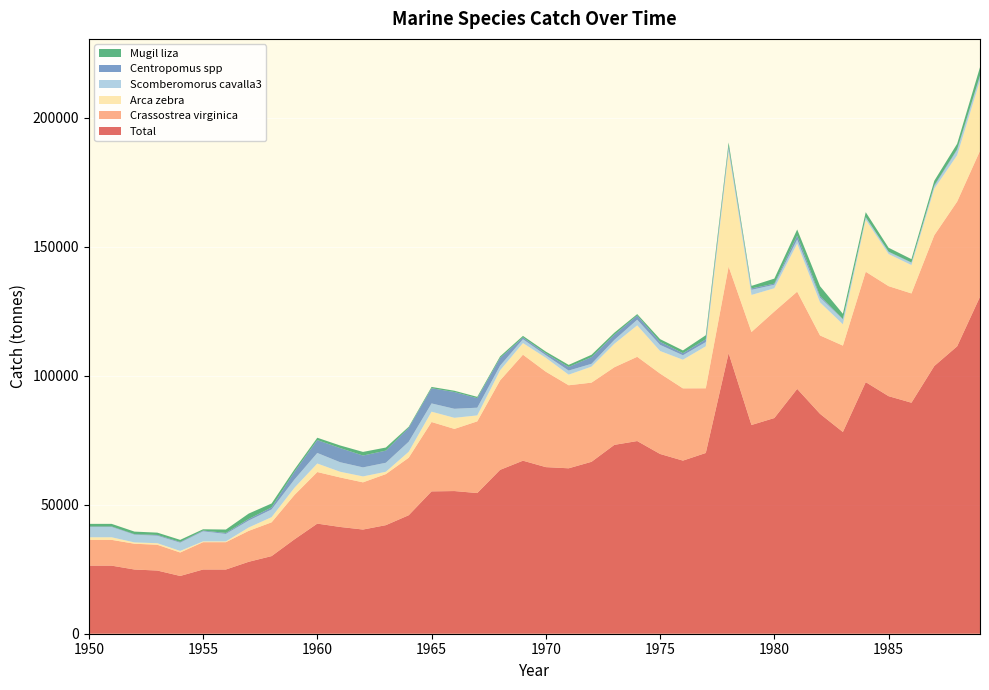

Reading right to left, extract all data points from this chart.

Total: 1989=130664	1988=111452	1987=103820	1986=89583	1985=92120	1984=97561	1983=78227	1982=85271	1981=94942	1980=83640	1979=80942	1978=108793	1977=70087	1976=67130	1975=69707	1974=74716	1973=73239	1972=66670	1971=64150	1970=64607	1969=67100	1968=63550	1967=54550	1966=55325	1965=55200	1964=45950	1963=42100	1962=40400	1961=41400	1960=42700	1959=36600	1958=30100	1957=27900	1956=24900	1955=24900	1954=22400	1953=24500	1952=24900	1951=26400	1950=26400
Crassostrea virginica: 1989=56599	1988=56118	1987=50715	1986=42375	1985=42667	1984=42807	1983=33506	1982=30397	1981=37706	1980=41307	1979=36059	1978=33591	1977=25087	1976=28018	1975=31174	1974=32671	1973=30100	1972=30700	1971=32200	1970=37000	1969=41100	1968=34700	1967=27800	1966=24100	1965=26900	1964=22300	1963=19800	1962=18300	1961=19200	1960=20000	1959=17200	1958=13100	1957=12000	1956=10600	1955=10600	1954=9100	1953=10000	1952=10000	1951=10000	1950=10000
Arca zebra: 1989=27279	1988=17966	1987=18036	1986=10994	1985=12446	1984=20187	1983=8262	1982=12806	1981=18634	1980=9015	1979=14367	1978=44522	1977=16287	1976=11101	1975=8751	1974=12178	1973=9100	1972=6200	1971=4100	1970=5400	1969=4500	1968=3900	1967=2300	1966=4300	1965=4000	1964=2300	1963=900	1962=2300	1961=2200	1960=3300	1959=2800	1958=2000	1957=1300	1956=300	1955=300	1954=600	1953=600	1952=500	1951=1000	1950=1000
Scomberomorus cavalla3: 1989=1669	1988=2087	1987=1022	1986=933	1985=833	1984=924	1983=1910	1982=1905	1981=1566	1980=1361	1979=1988	1978=1328	1977=1624	1976=1731	1975=2388	1974=2204	1973=1500	1972=1100	1971=1600	1970=1000	1969=1500	1968=1800	1967=3000	1966=3500	1965=3200	1964=3900	1963=3500	1962=3500	1961=3700	1960=4100	1959=3200	1958=3000	1957=2700	1956=2900	1955=3900	1954=3200	1953=2900	1952=3000	1951=4000	1950=4000
Centropomus spp: 1989=229	1988=259	1987=309	1986=98	1985=93	1984=63	1983=147	1982=612	1981=1541	1980=440	1979=554	1978=844	1977=1094	1976=819	1975=1184	1974=1642	1973=2000	1972=2600	1971=1400	1970=700	1969=700	1968=3000	1967=3700	1966=6500	1965=5900	1964=5400	1963=4700	1962=4600	1961=5500	1960=5000	1959=3000	1958=800	1957=600	1956=400	1955=300	1954=300	1953=300	1952=200	1951=200	1950=200
Mugil liza: 1989=3241	1988=2117	1987=1740	1986=1266	1985=1522	1984=1923	1983=2011	1982=3783	1981=2363	1980=1934	1979=974	1978=1426	1977=1567	1976=1053	1975=1034	1974=534	1973=800	1972=900	1971=800	1970=700	1969=600	1968=600	1967=500	1966=500	1965=500	1964=400	1963=1200	1962=1400	1961=1000	1960=900	1959=900	1958=1500	1957=2100	1956=1300	1955=500	1954=800	1953=900	1952=1000	1951=1000	1950=1000